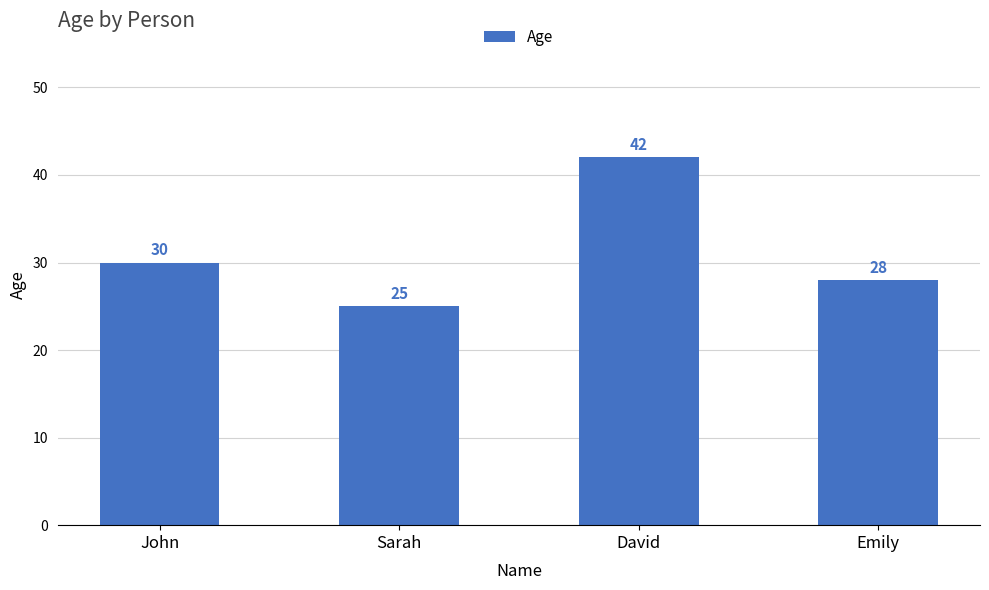

What value does the data have at David, to the nearest 5?

40